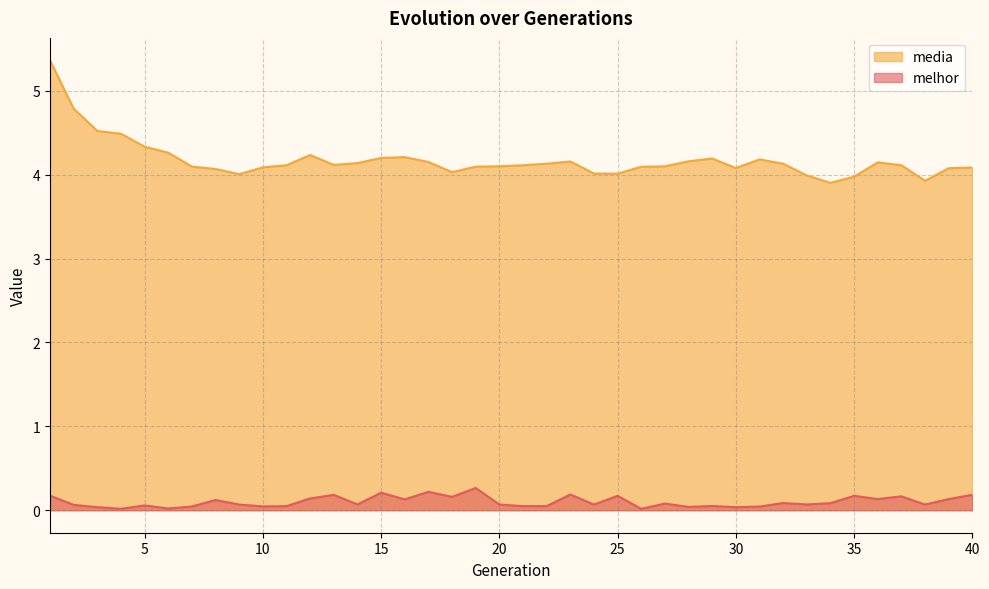

At which label is melhor closest to 0?

26